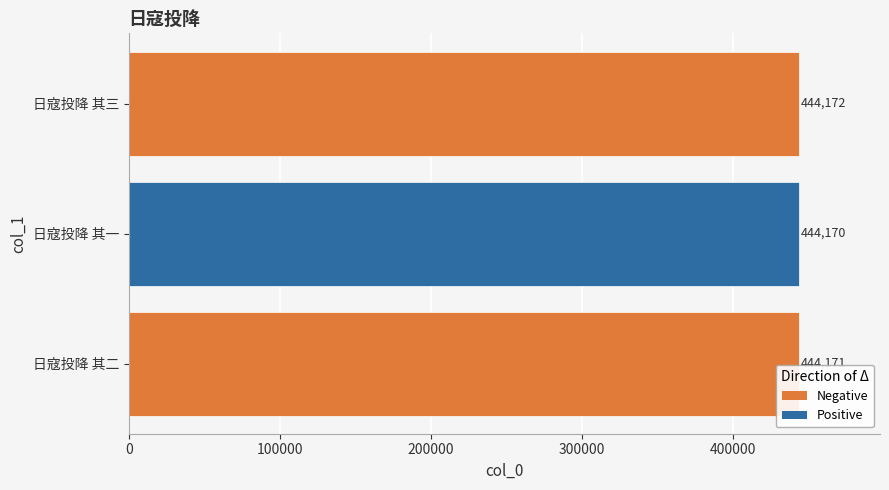

What is the average value?

444171